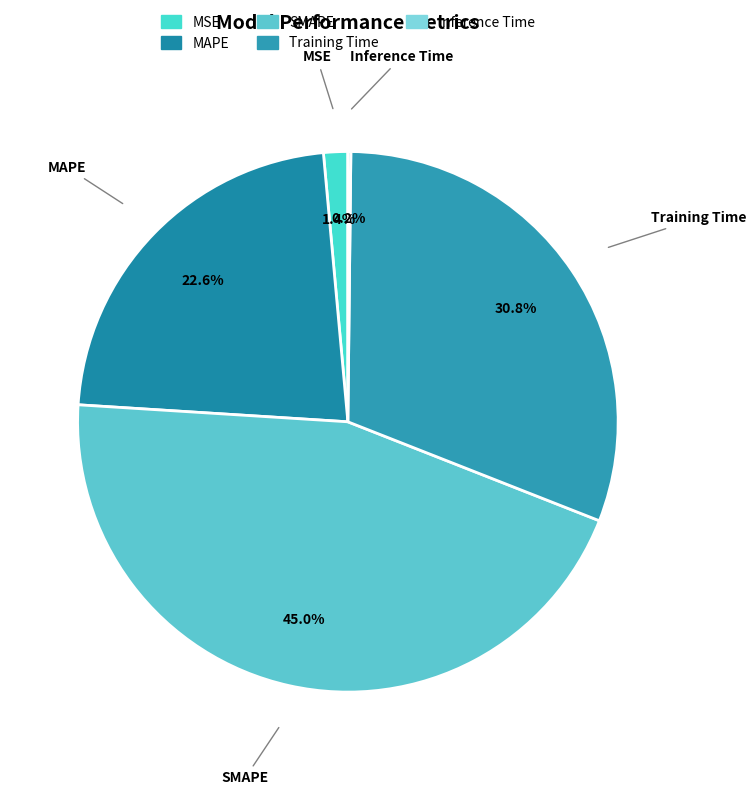

Which category has the biggest portion of the pie?

SMAPE